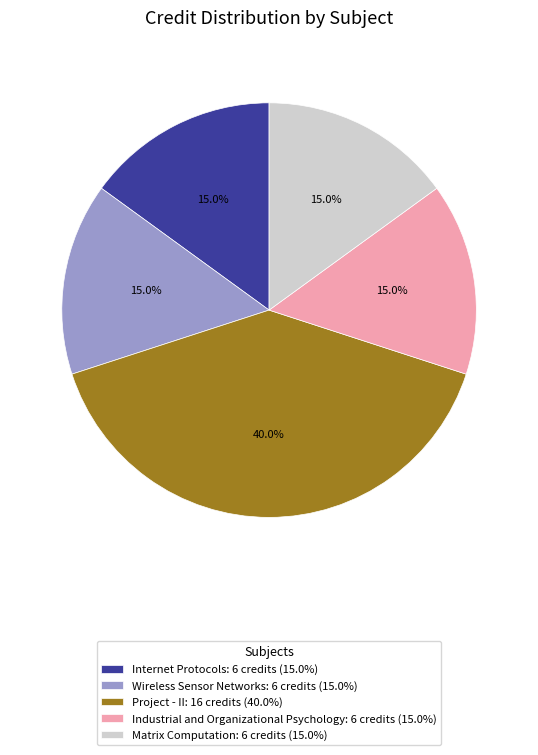

Is the sum of Internet Protocols and Project - II greater than half?

Yes